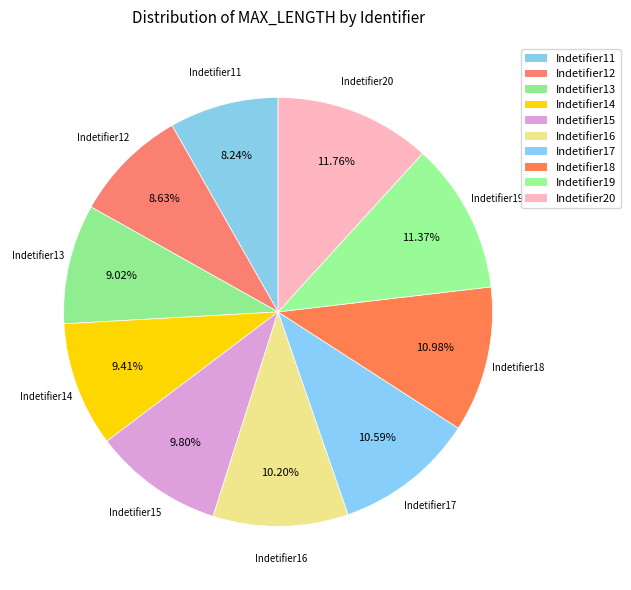

What percentage is the Indetifier13 slice, to the nearest percent?

9%